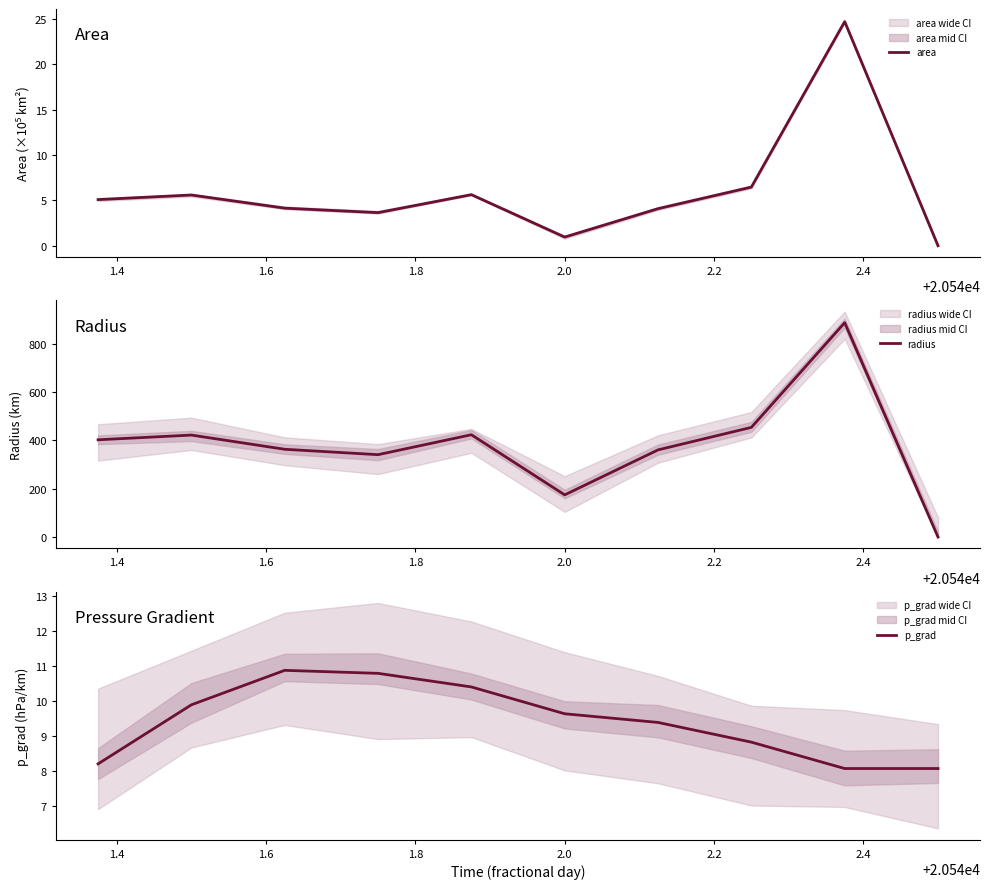

What is the minimum value for p_grad?

8.1